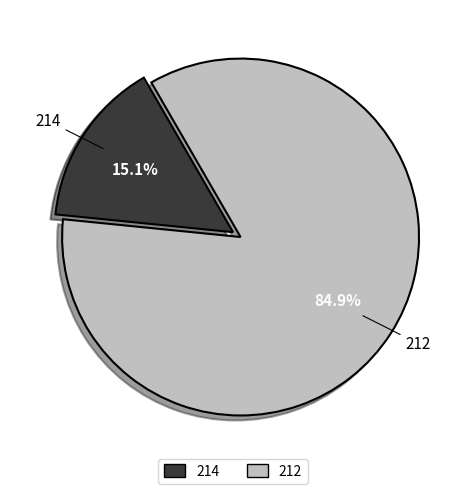

What is the majority slice?

212